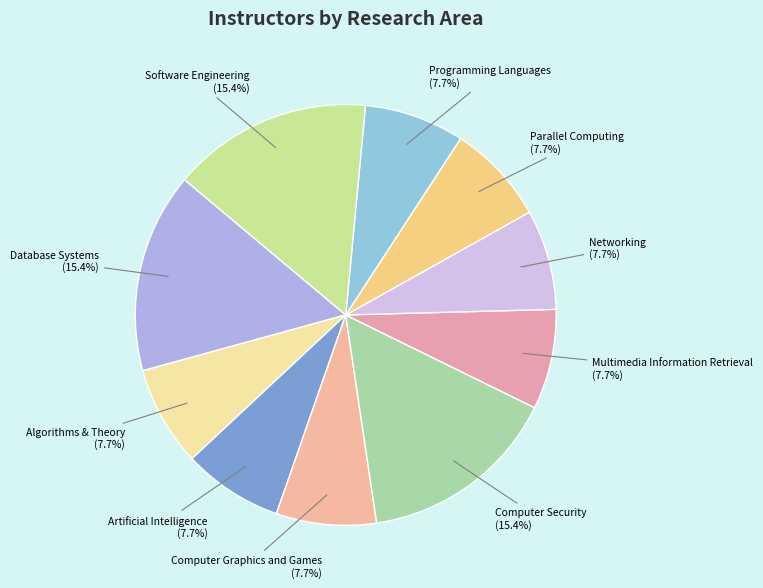

Is Multimedia Information Retrieval the majority of the pie?

No